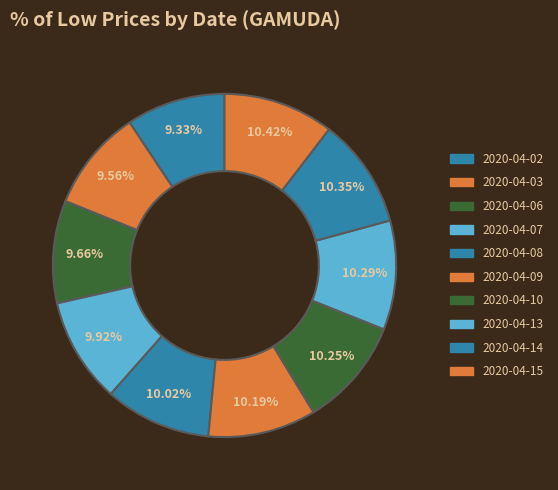

What portion of the pie excludes 2020-04-07?

90.1%